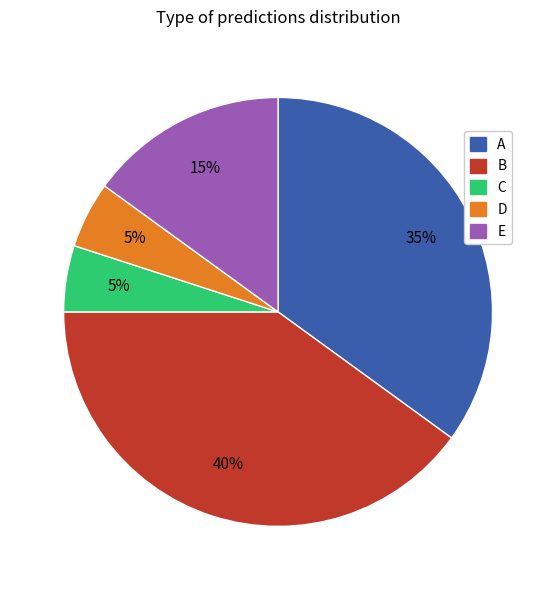

Approximately how many times larger is the value at D compared to A?

0.1